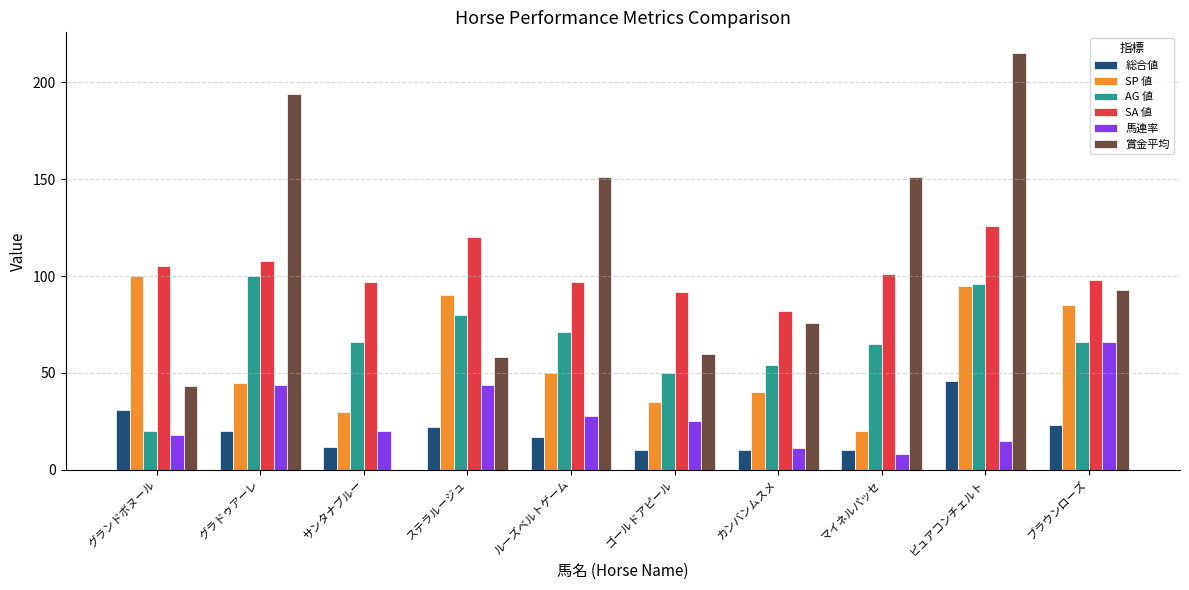

What is the sum of all 賞金平均 values?

1041